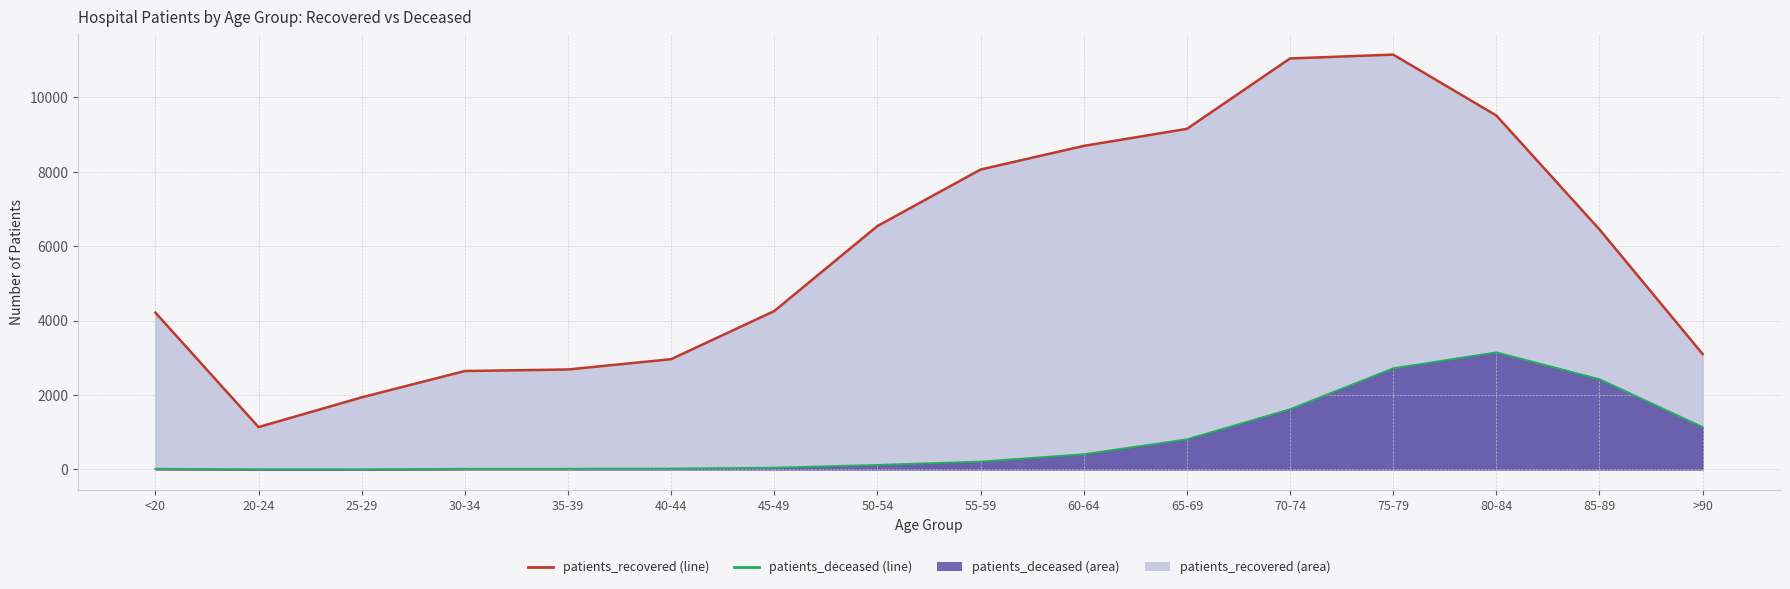

What is the maximum value shown in the chart?

11149